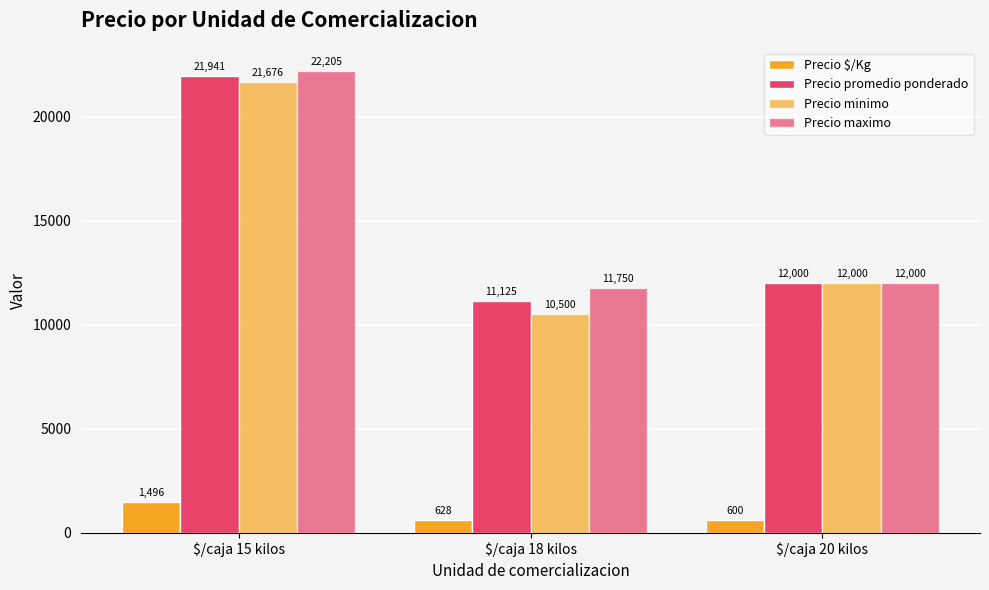

Is it true that Precio maximo equals 19225.6 at $/caja 20 kilos?

False